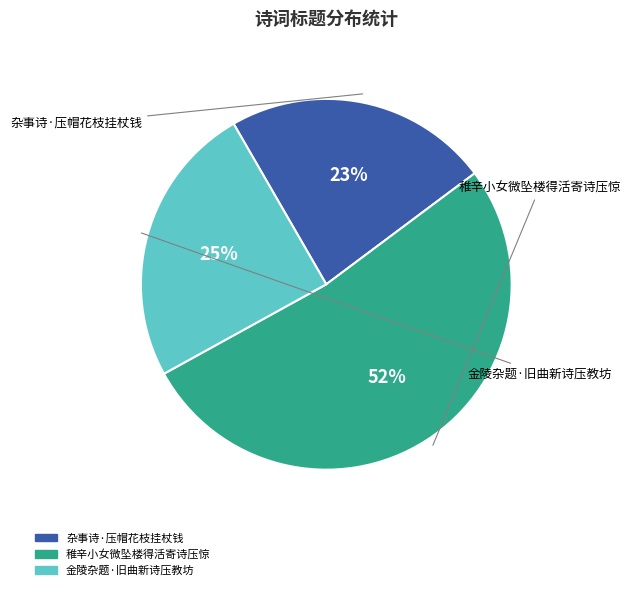

Combined, do 稚辛小女微坠楼得活寄诗压惊 and 杂事诗·压帽花枝挂杖钱 account for over 50%?

Yes